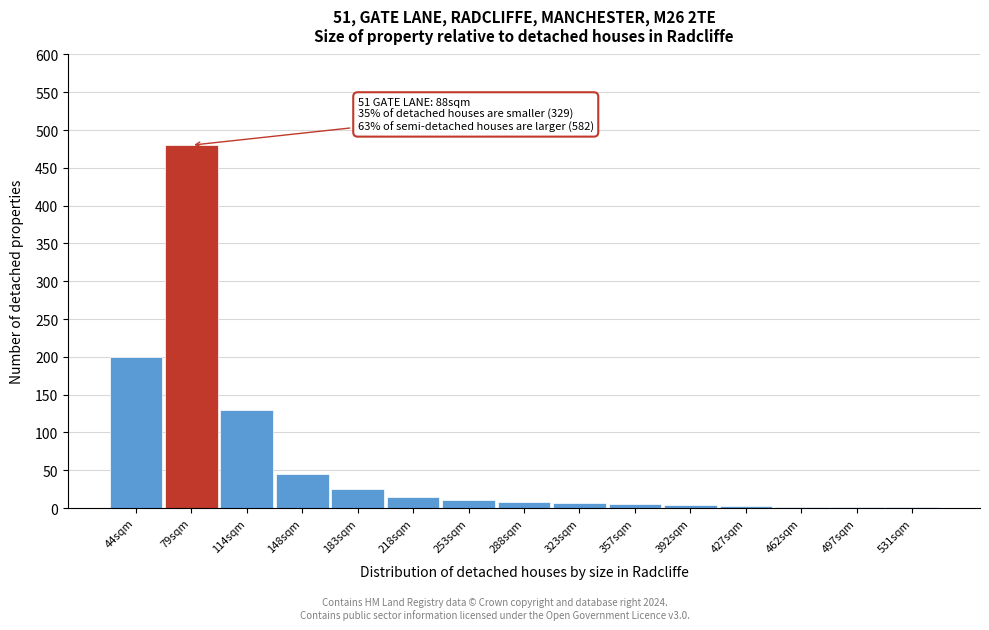

What is the change in value from 148sqm to 218sqm?

-30